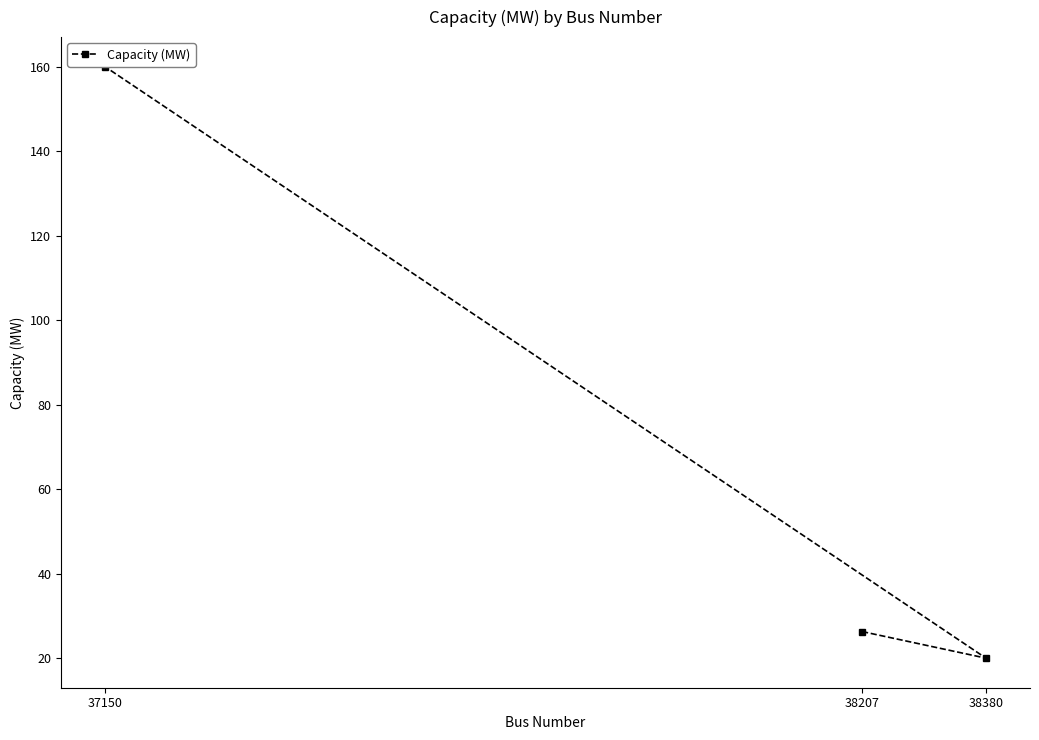

At which label is the value closest to 90?

38207